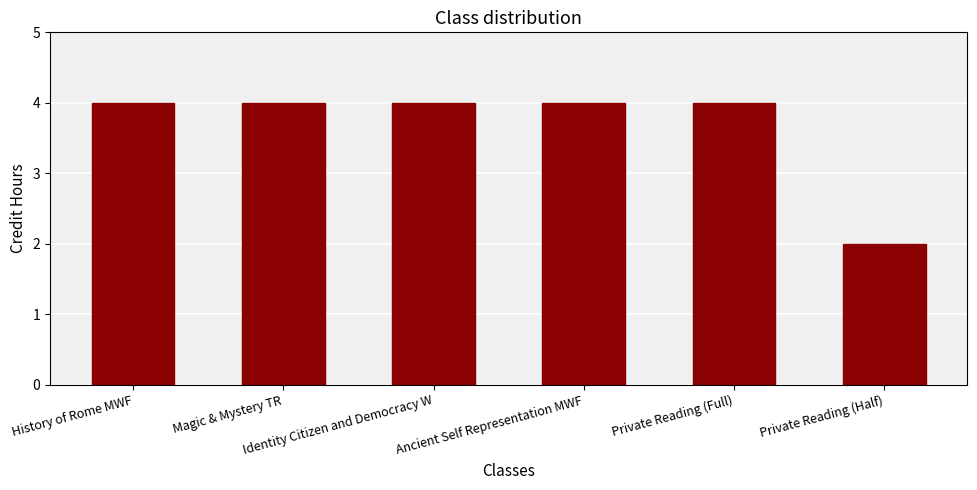

What is the greatest value displayed?

4